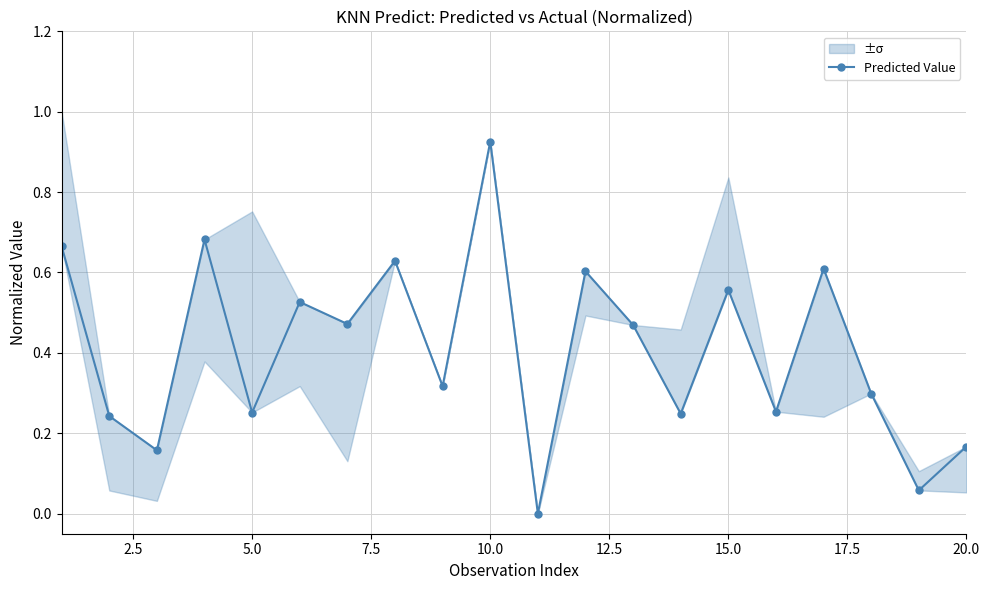

What is the value of the 14th point from the left?

0.2